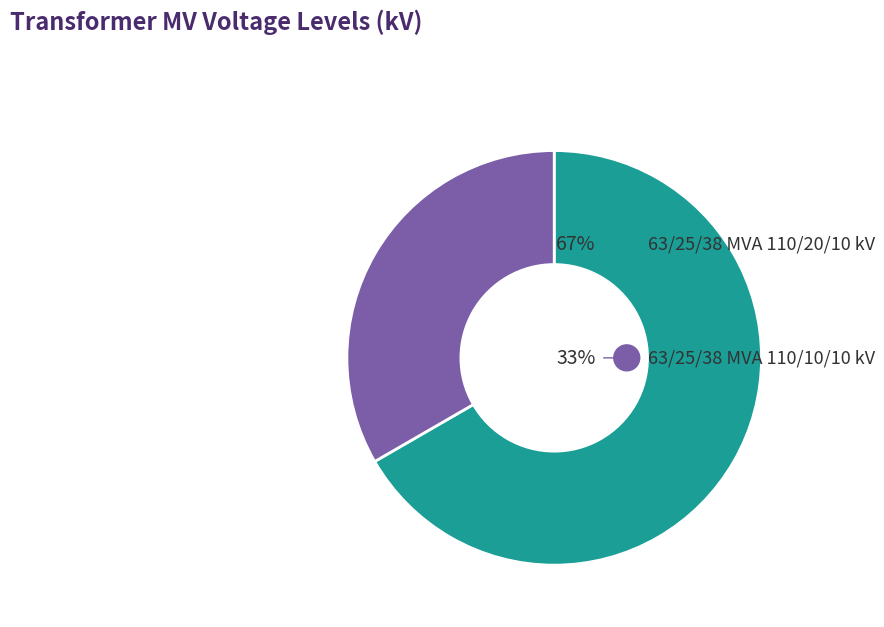

The 63/25/38 MVA 110/10/10 kV slice represents 33% of the pie. True or false?

True